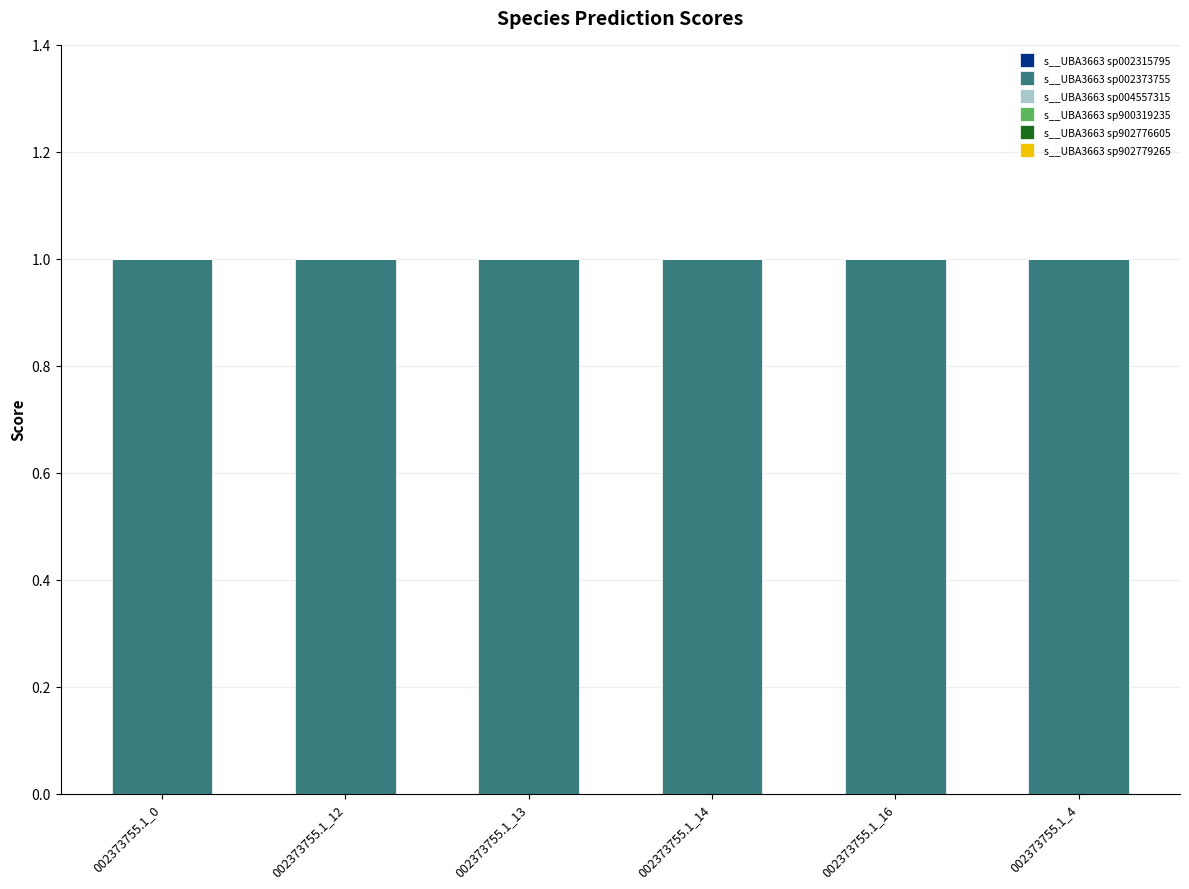

Which series has the largest total across all categories?

s__UBA3663 sp002373755